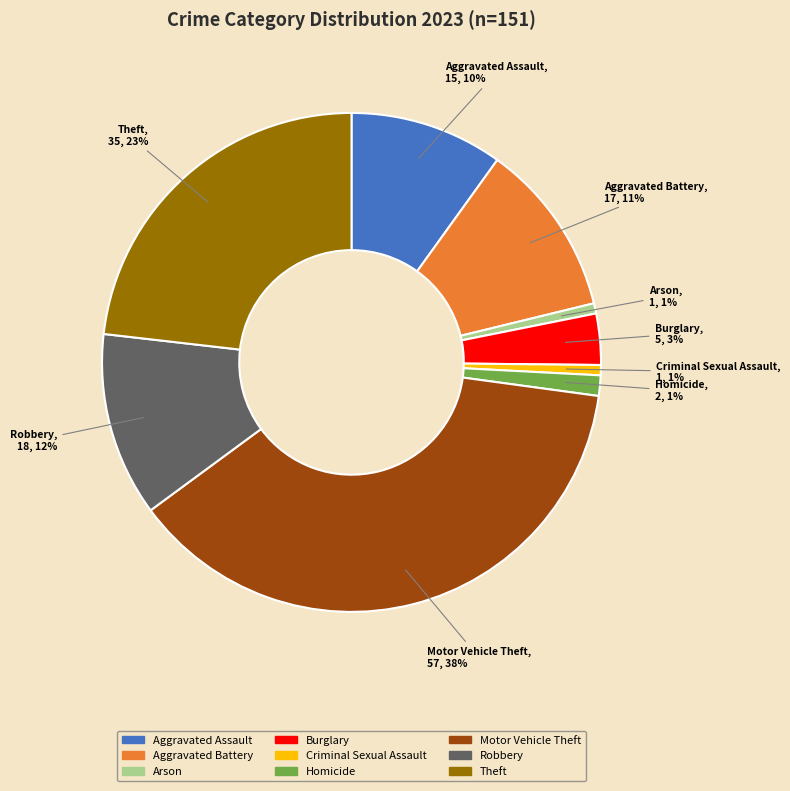

Count the number of slices in the pie.

9